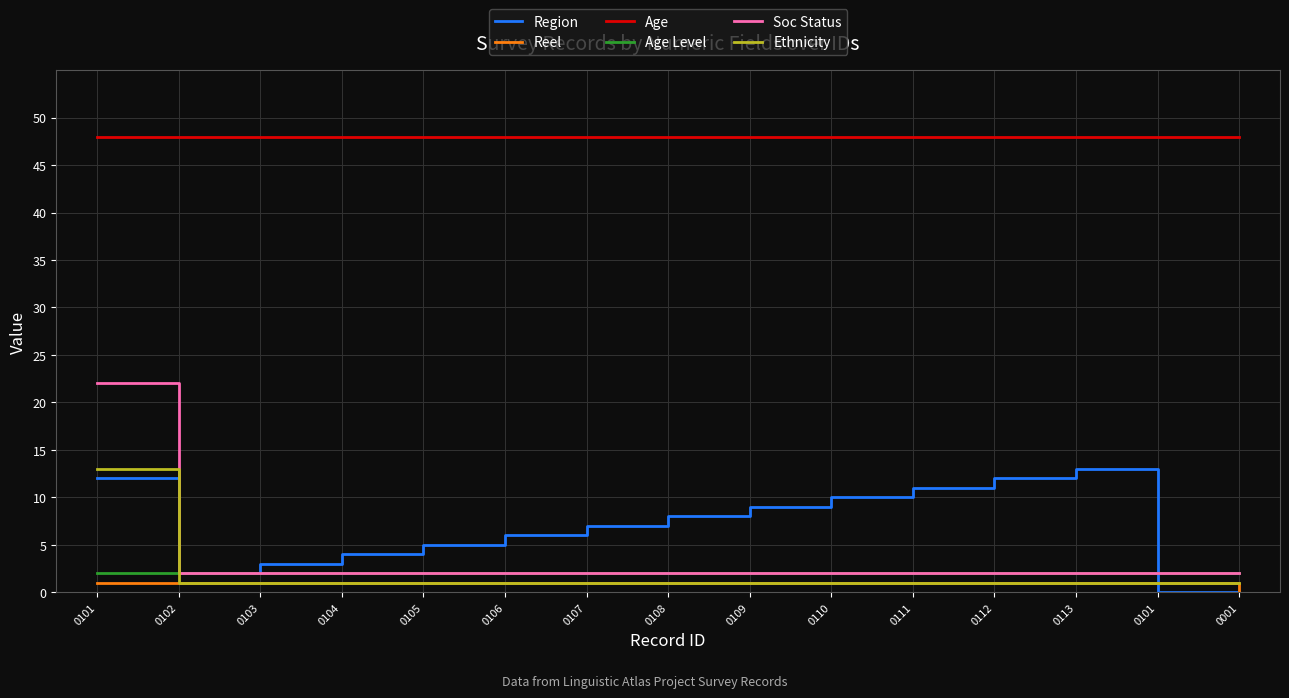

Is this an area chart (filled region under the line)?

No